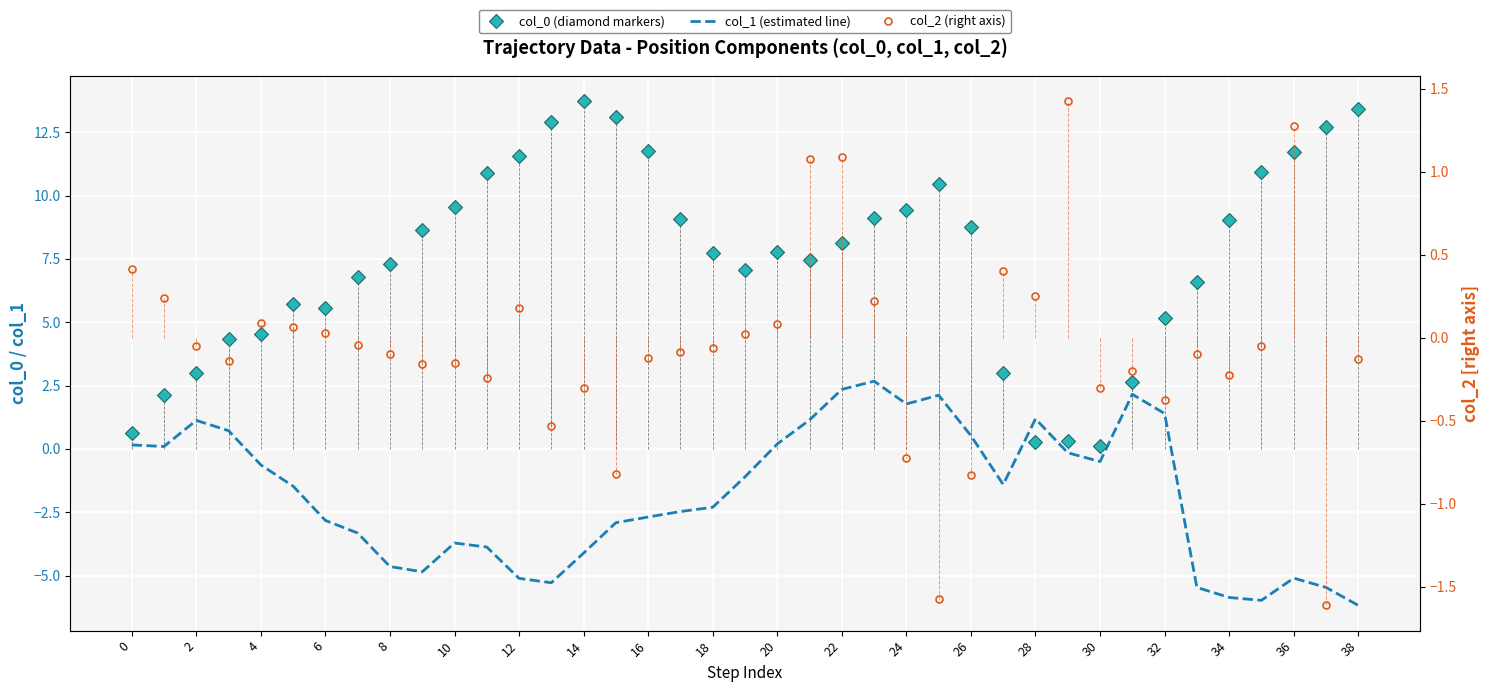

Count the number of categories in the chart.

39